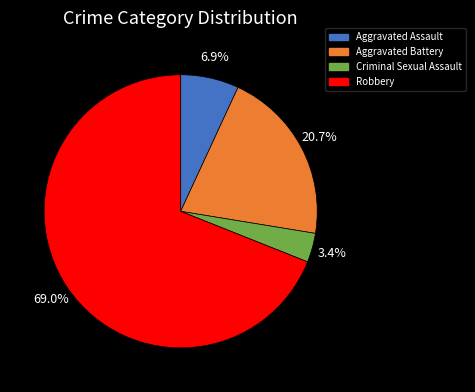

Do Robbery and Aggravated Assault together represent more than half of the pie?

Yes